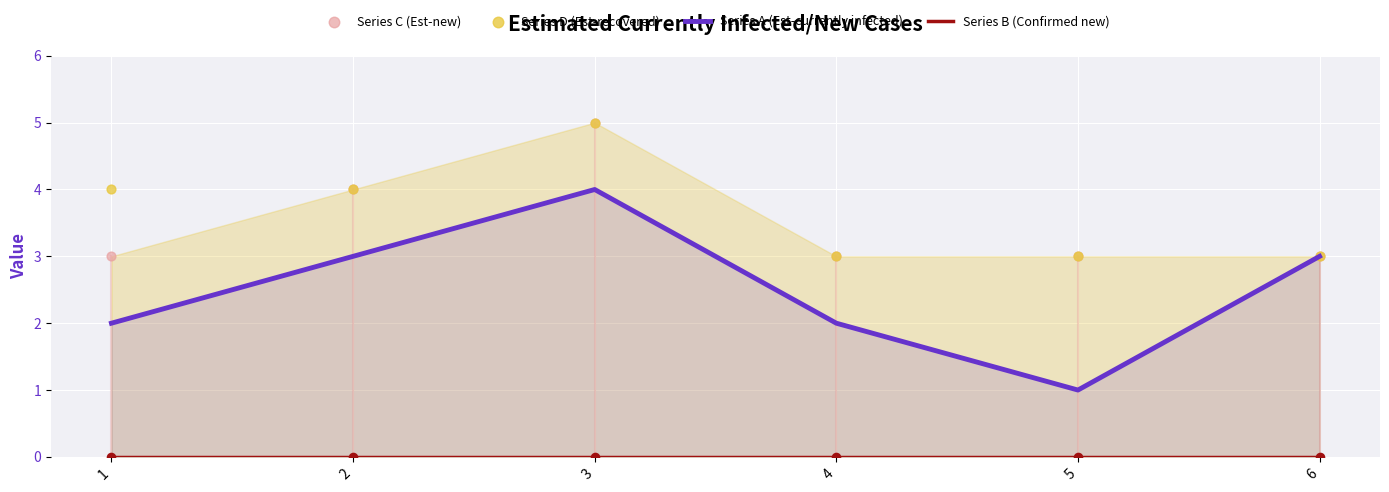

Which series contains the lowest Y value?

Series B (Confirmed new)